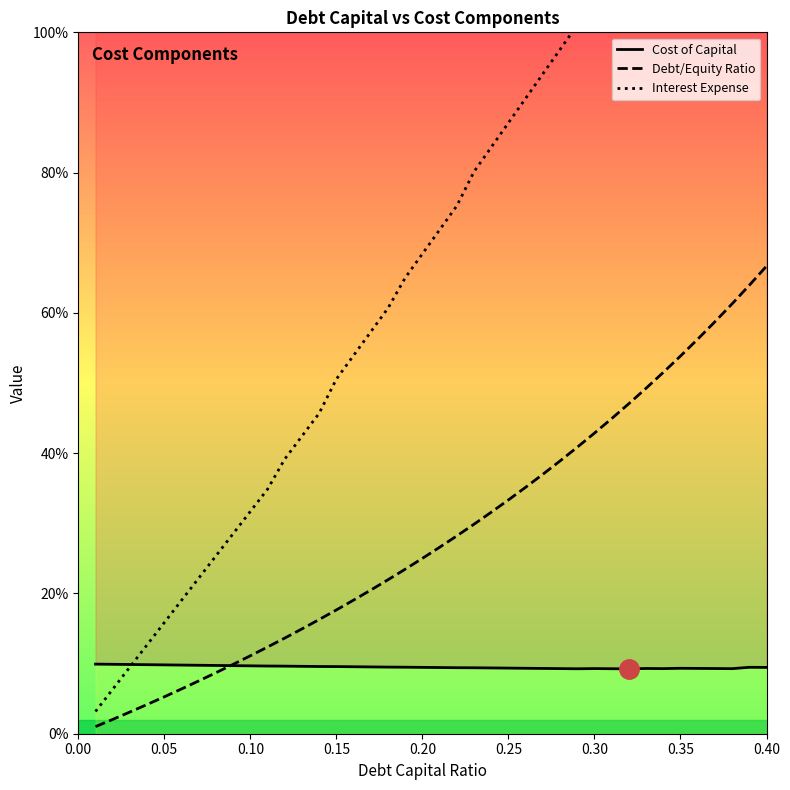

Does the chart display data point markers on the line(s)?

No